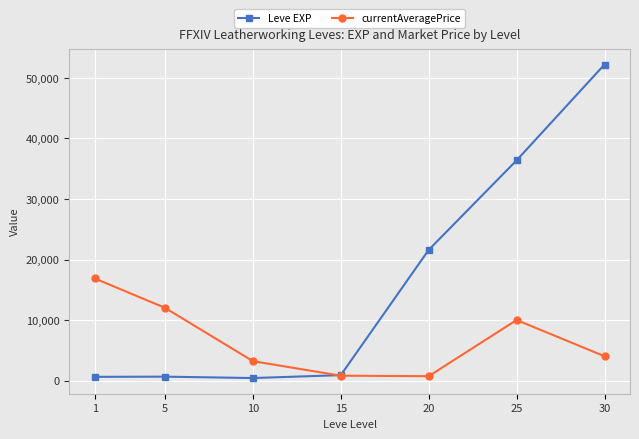

True or false: Leve EXP has more than 1 interior local peaks.

False